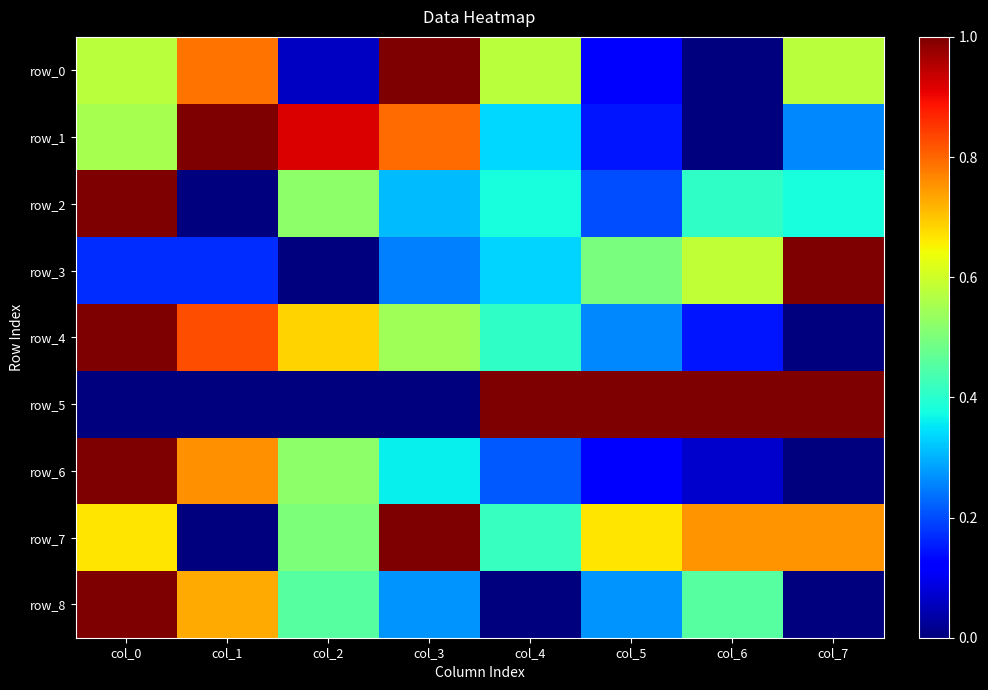

Read the row_3 value at col_5.

0.5